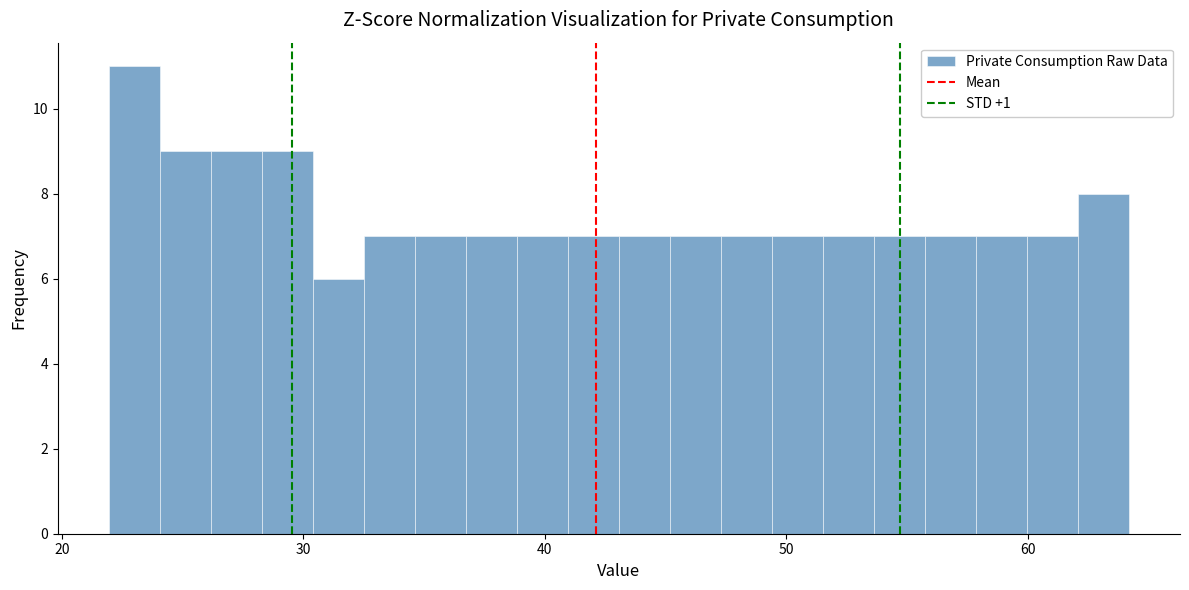

Read against the x-axis, roughly where is the centre of the tallest bar?

23